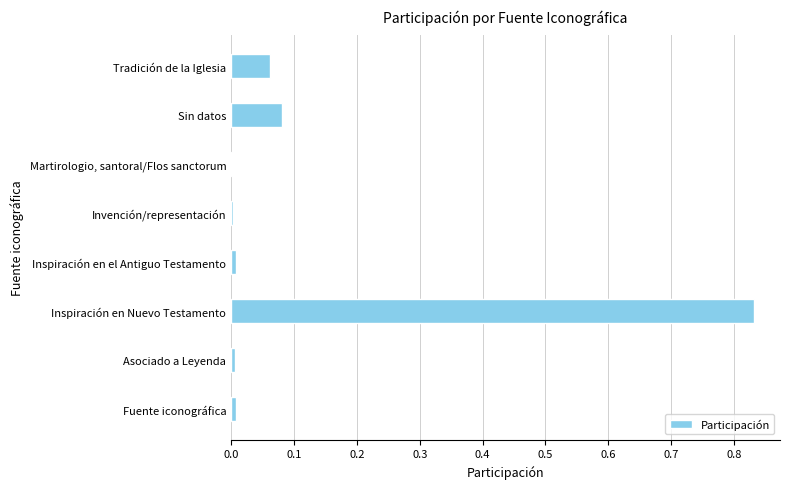

What is the sum of all values?

1.0